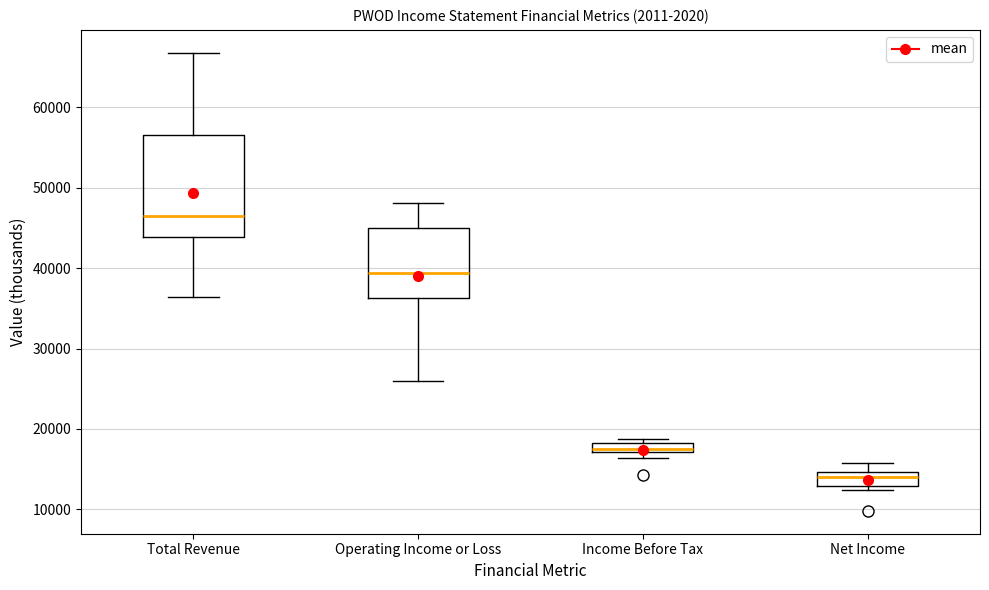

Which box is the tallest, from its lower edge to its upper edge?

Total Revenue